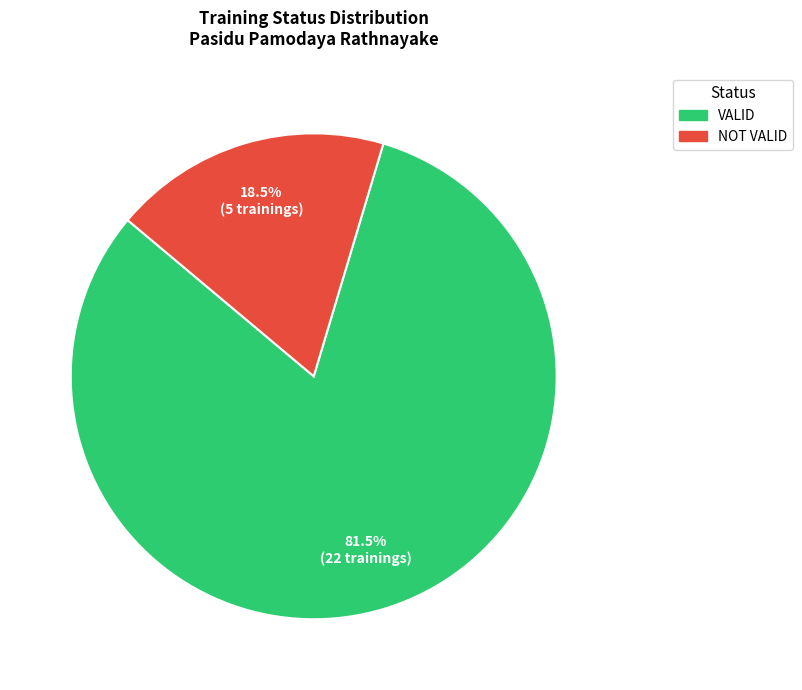

How many slices are in this pie chart?

2